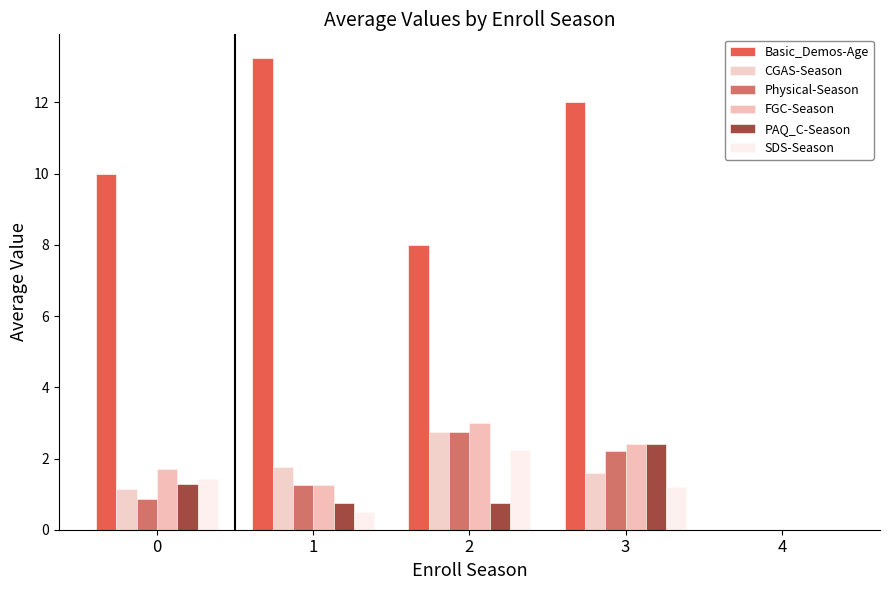

How many data points does each series have?

5